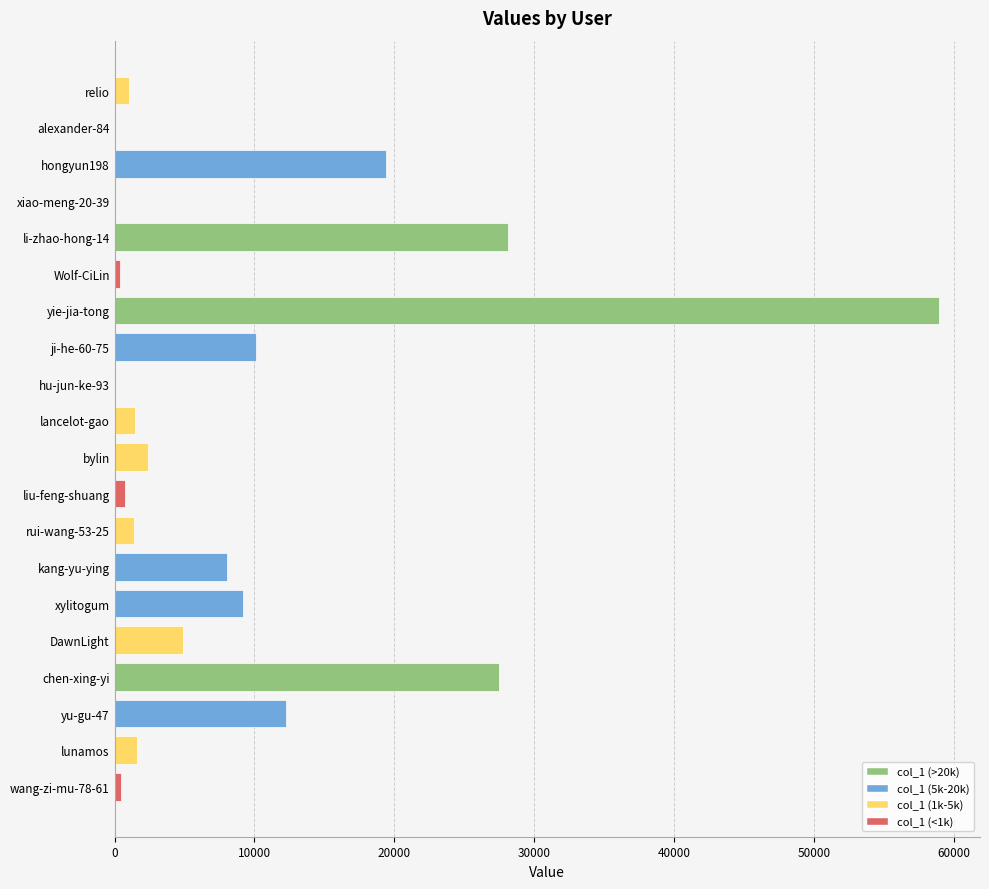

How many categories are shown in the chart?

20